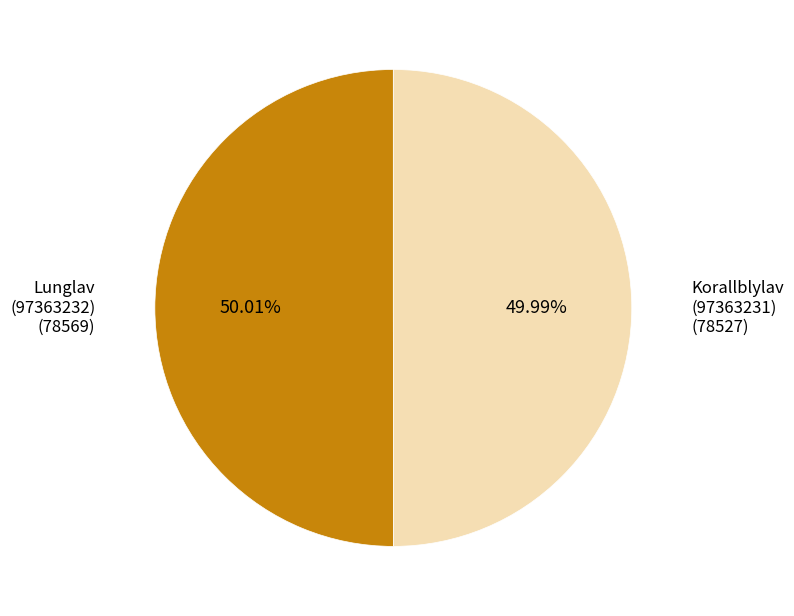

Is there any slice that represents more than half of the pie?

Yes